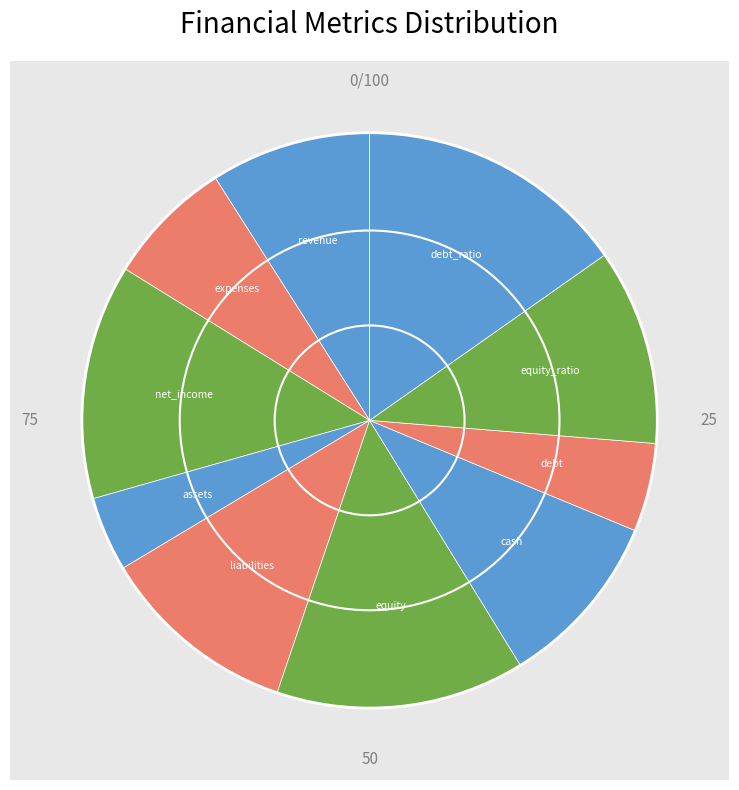

Is there a majority slice in this chart?

No